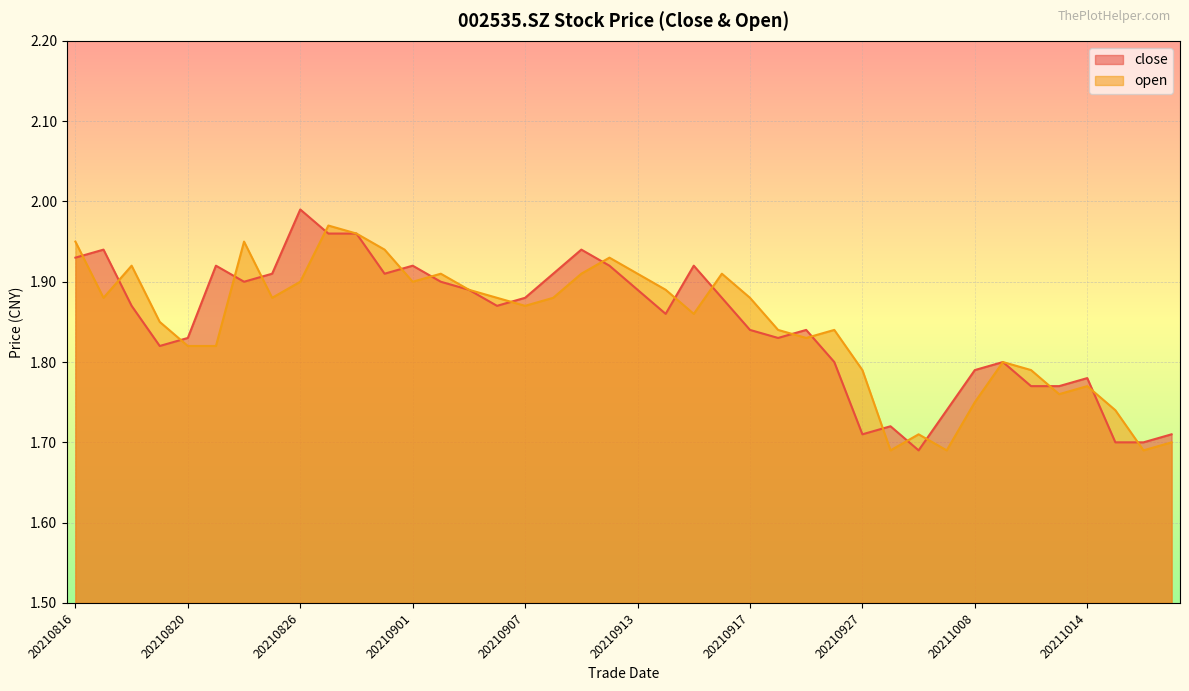

Where do close and open first cross each other?

20210816 and 20210817